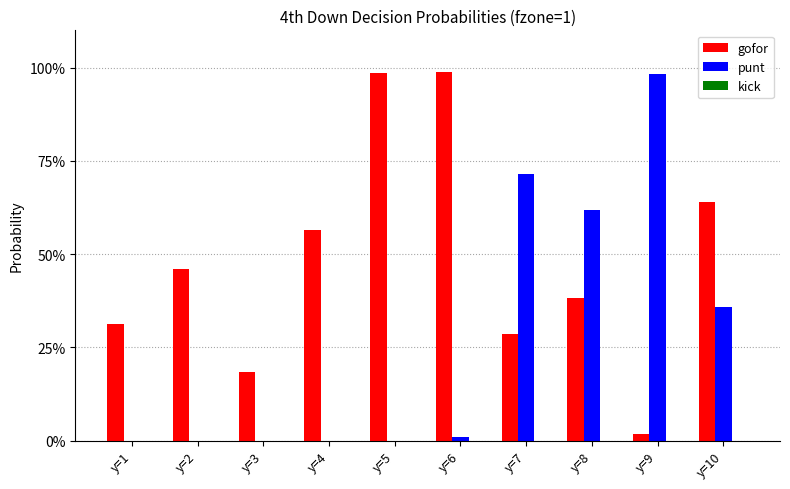

Which category has the lowest value across all series?

y=1